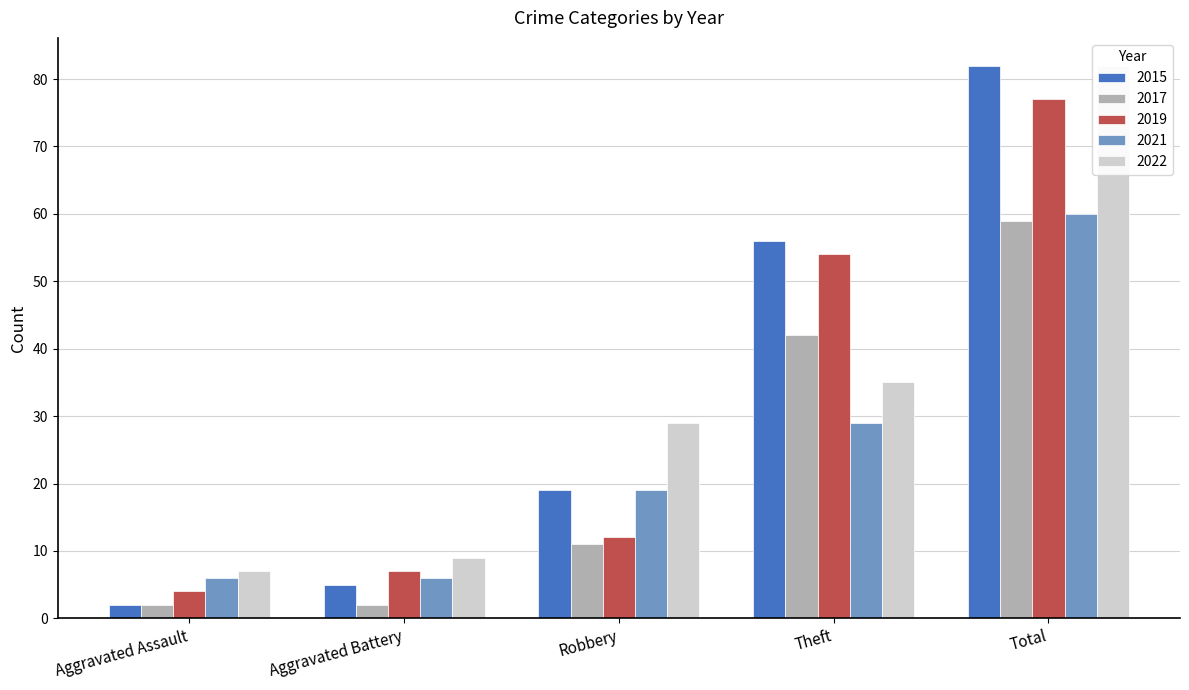

Which series changed the most between Aggravated Assault and Robbery?

2022